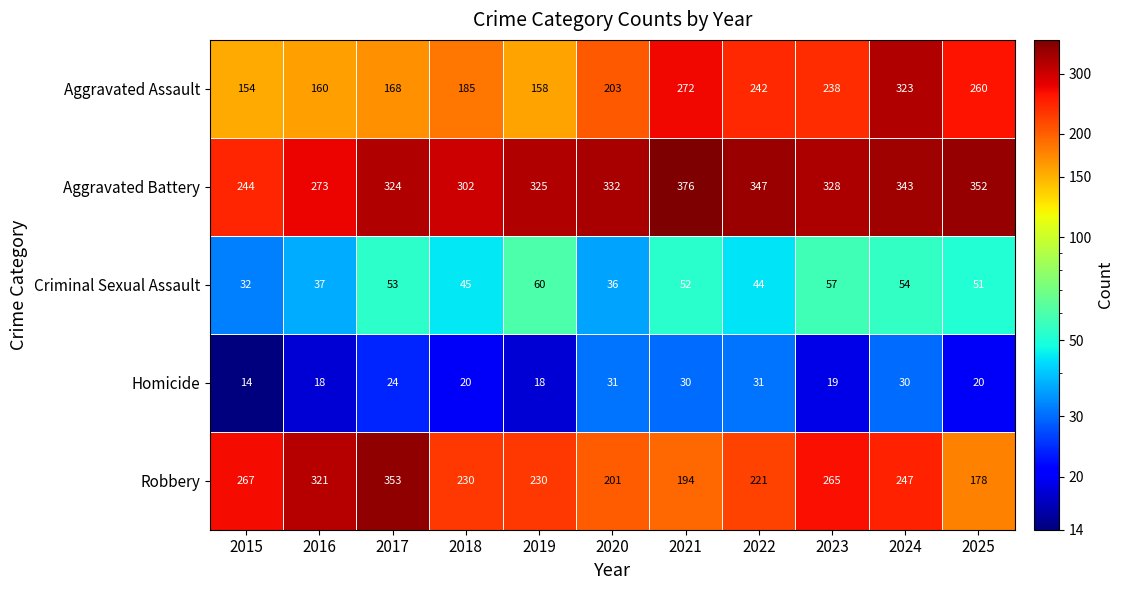

What is the average value of the Aggravated Battery series?

322